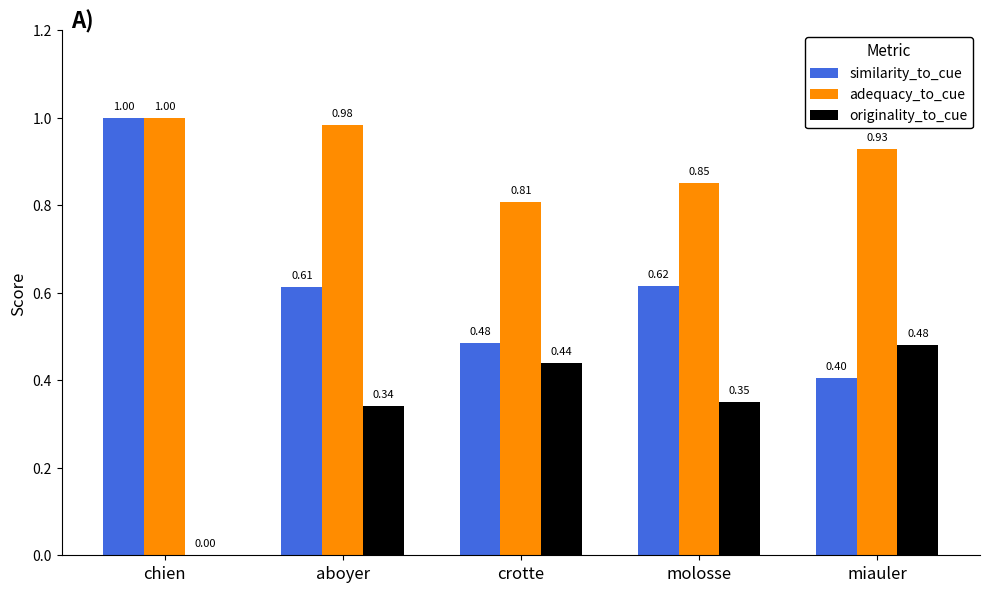

What is the difference between the originality_to_cue values at chien and crotte?

0.4